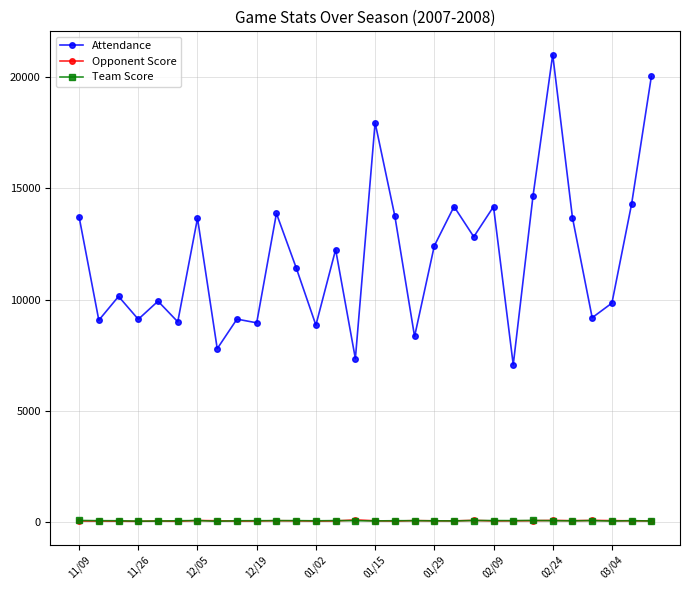

At how many categories does at least one series exceed 5276?

30